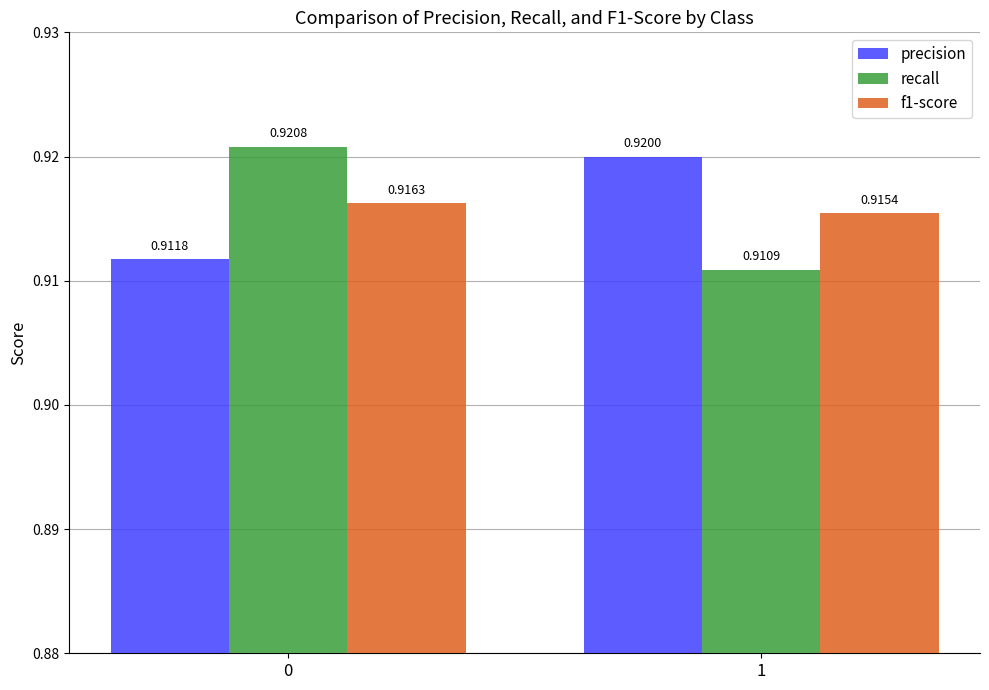

Which series has the largest range (max minus min)?

recall